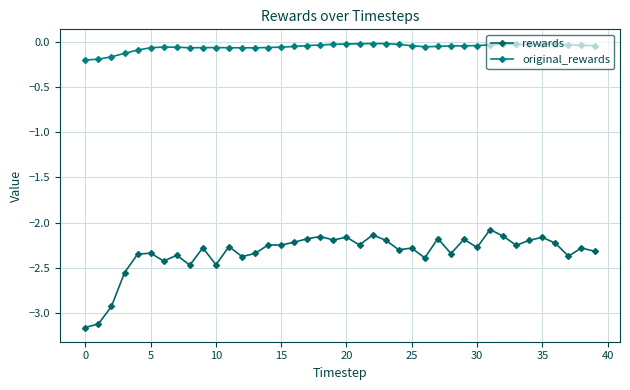

What is the difference between the maximum and minimum values in the original_rewards series?

0.2